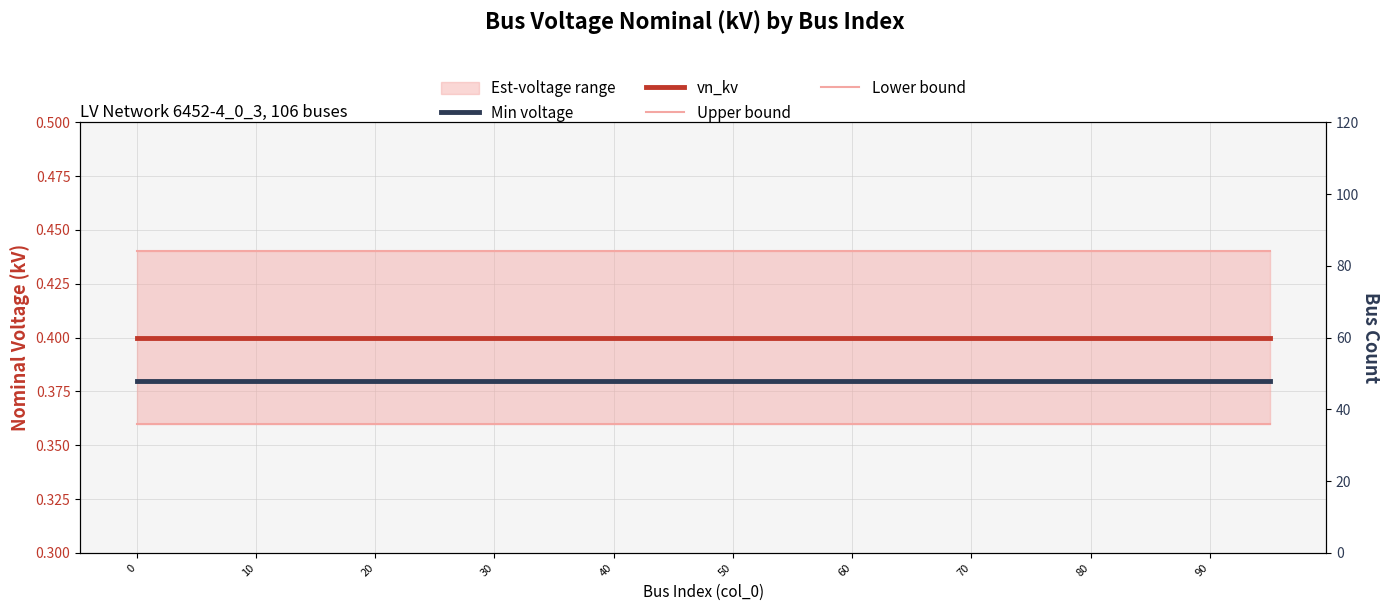

Which series has the widest spread of values?

Min voltage